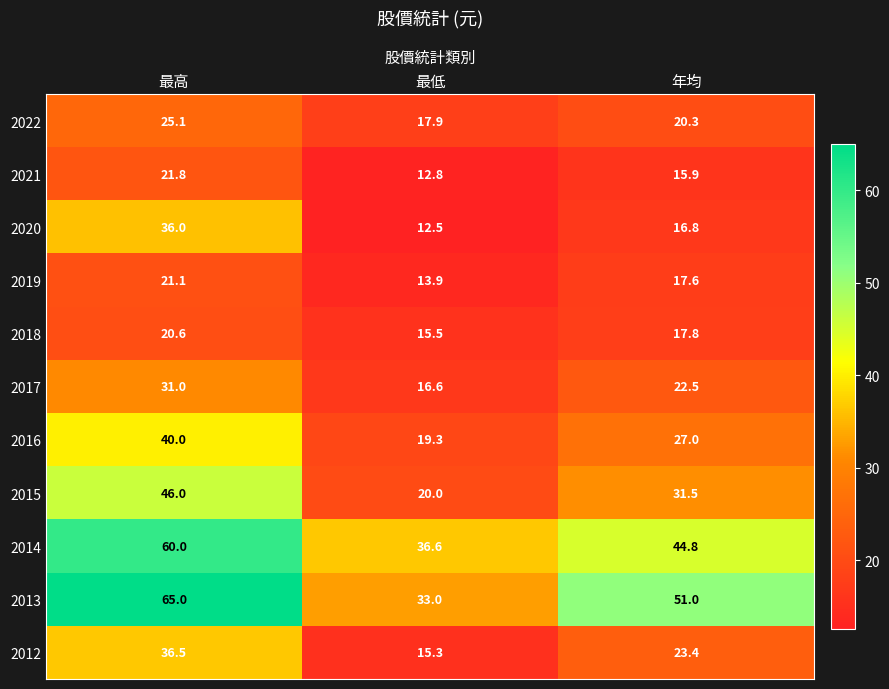

What is the spread (max minus min) of values at 年均?

35.1